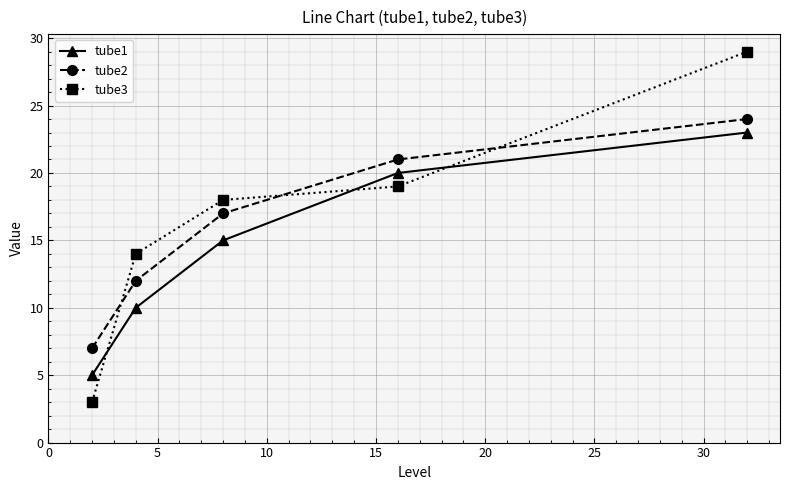

Which series has the widest spread of values?

tube3